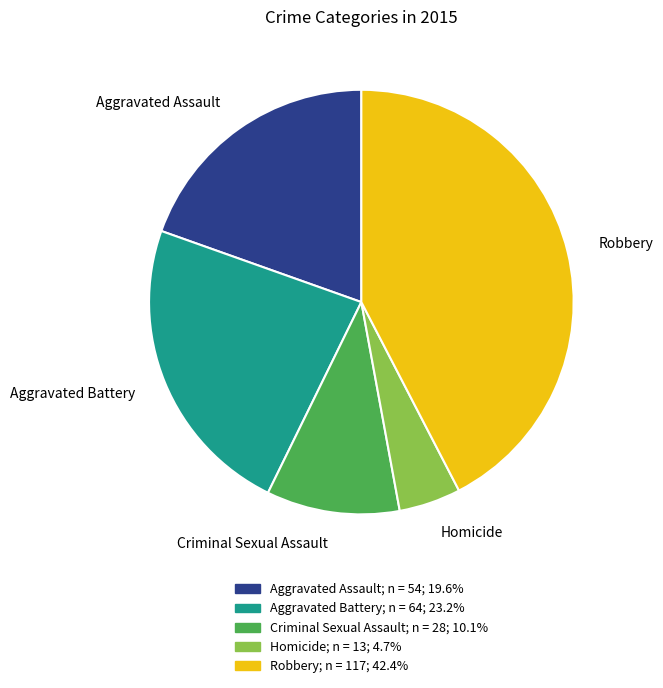

Which category has the smallest portion of the pie?

Homicide